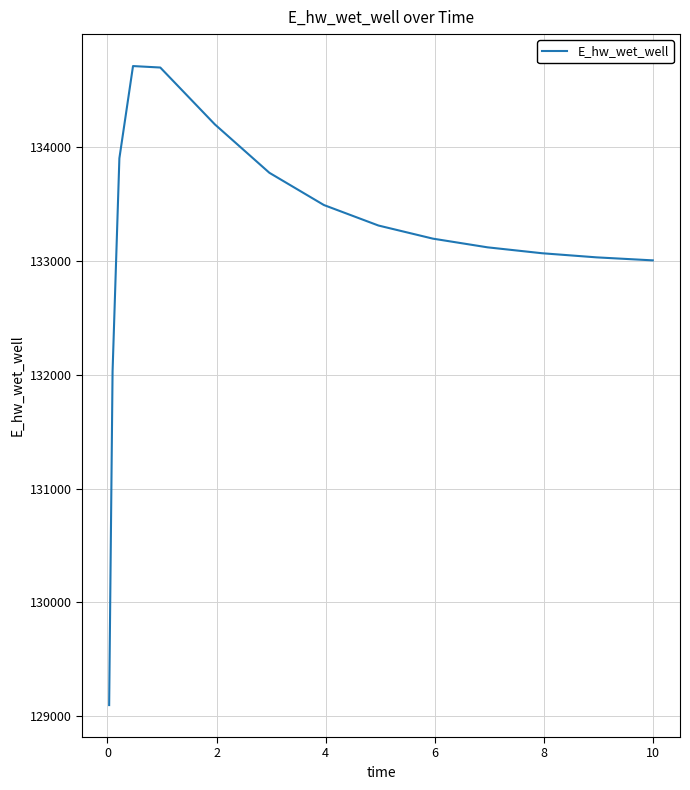

What is the minimum value shown in the chart?

129099.7